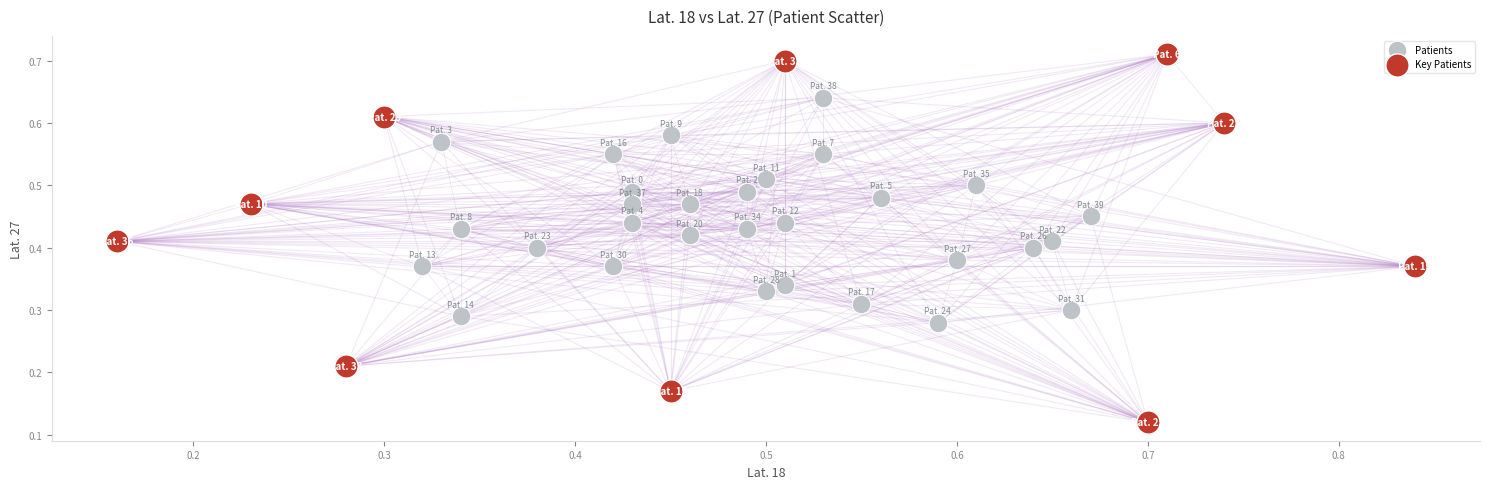

Which series has the widest spread of Y values?

Key Patients